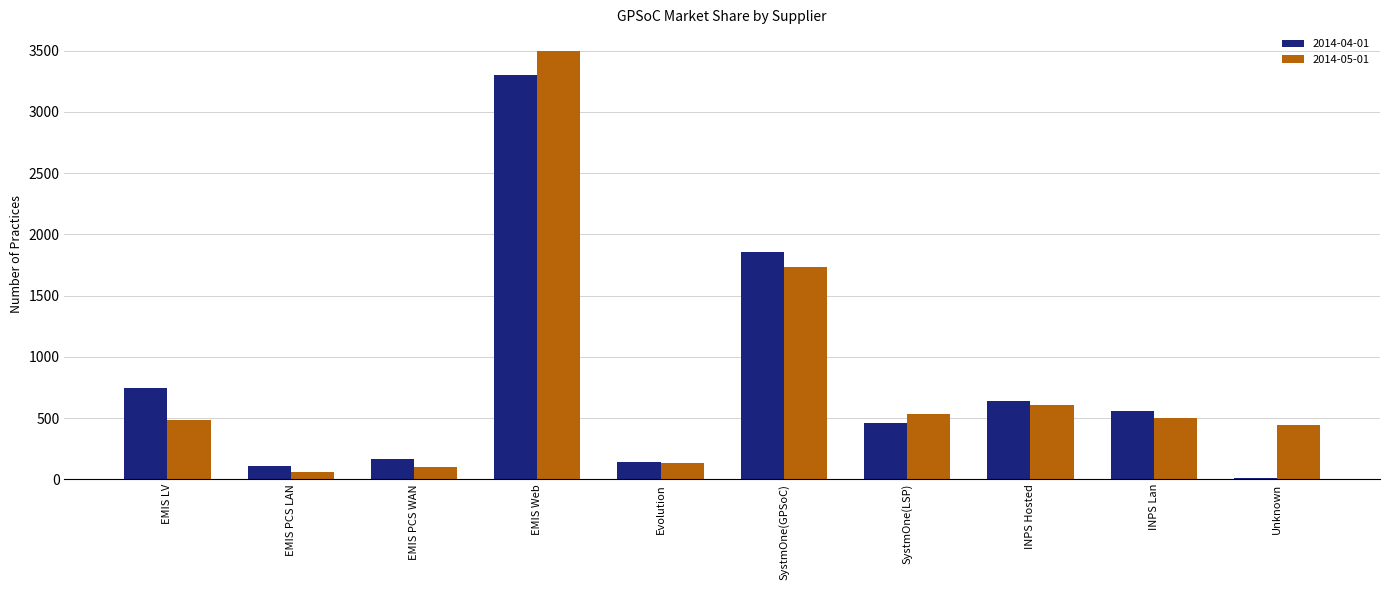

Reading right to left, what are all the values shown in this chart?

2014-04-01: Unknown=7	INPS Lan=558	INPS Hosted=642	SystmOne(LSP)=457	SystmOne(GPSoC)=1855	Evolution=144	EMIS Web=3299	EMIS PCS WAN=165	EMIS PCS LAN=108	EMIS LV=747
2014-05-01: Unknown=443	INPS Lan=504	INPS Hosted=609	SystmOne(LSP)=531	SystmOne(GPSoC)=1732	Evolution=136	EMIS Web=3499	EMIS PCS WAN=99	EMIS PCS LAN=60	EMIS LV=482